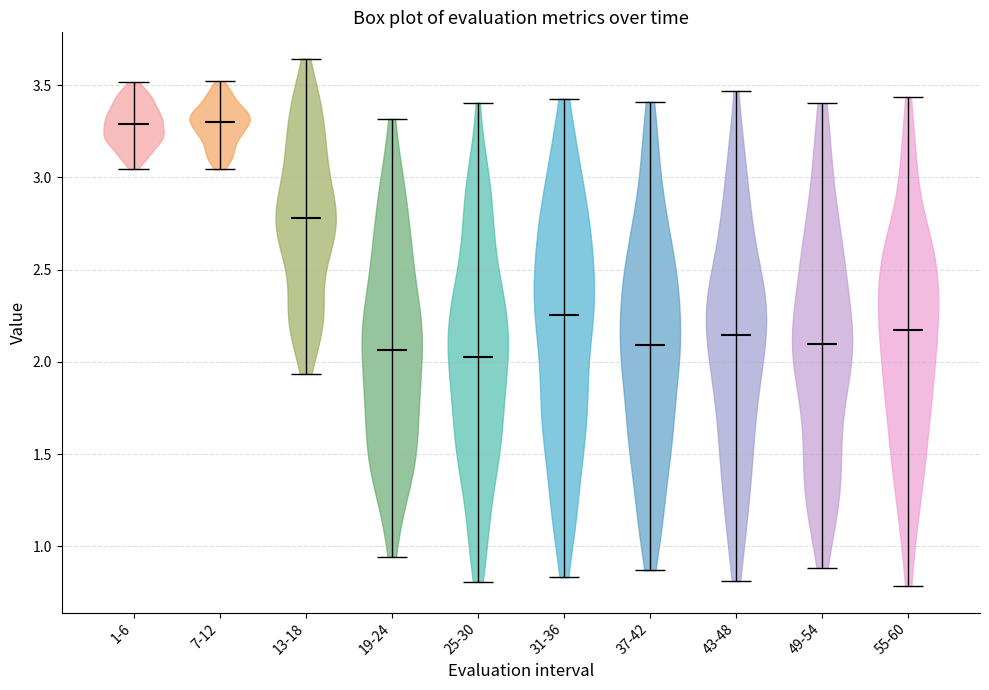

Reading left to right, read every violin against the y-axis: where its median line is, and the lowest and highest points it reaches. The values are not printed on the chart, so give them approximately, as read against the axis.

1-6: median line 3.30, lowest point 3.05, highest point 3.50
7-12: median line 3.30, lowest point 3.05, highest point 3.50
13-18: median line 2.80, lowest point 1.95, highest point 3.65
19-24: median line 2.05, lowest point 0.95, highest point 3.30
25-30: median line 2.05, lowest point 0.80, highest point 3.40
31-36: median line 2.25, lowest point 0.85, highest point 3.45
37-42: median line 2.10, lowest point 0.85, highest point 3.40
43-48: median line 2.15, lowest point 0.80, highest point 3.45
49-54: median line 2.10, lowest point 0.90, highest point 3.40
55-60: median line 2.15, lowest point 0.80, highest point 3.45